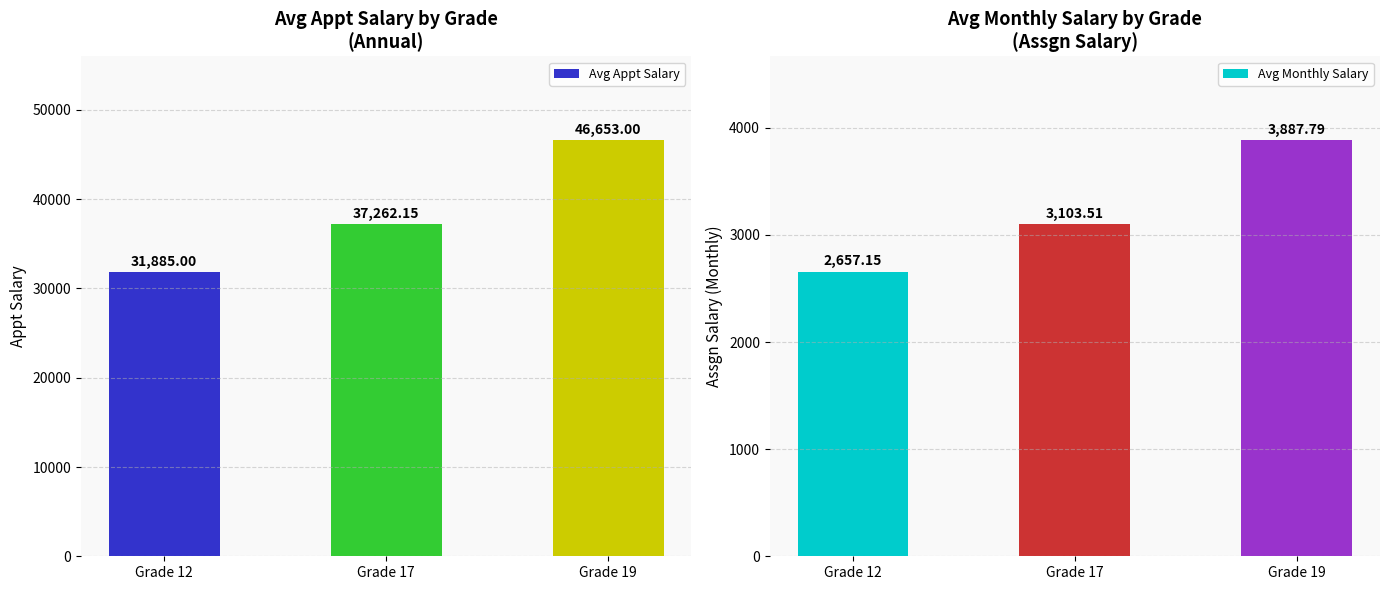

At which category is the sum across all series the highest?

Grade 19